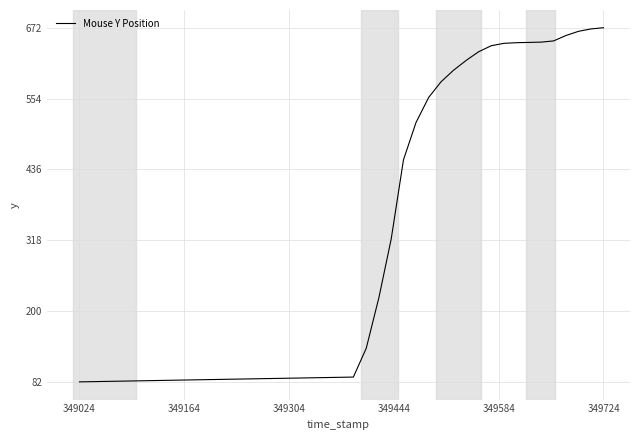

What is the average value?

510